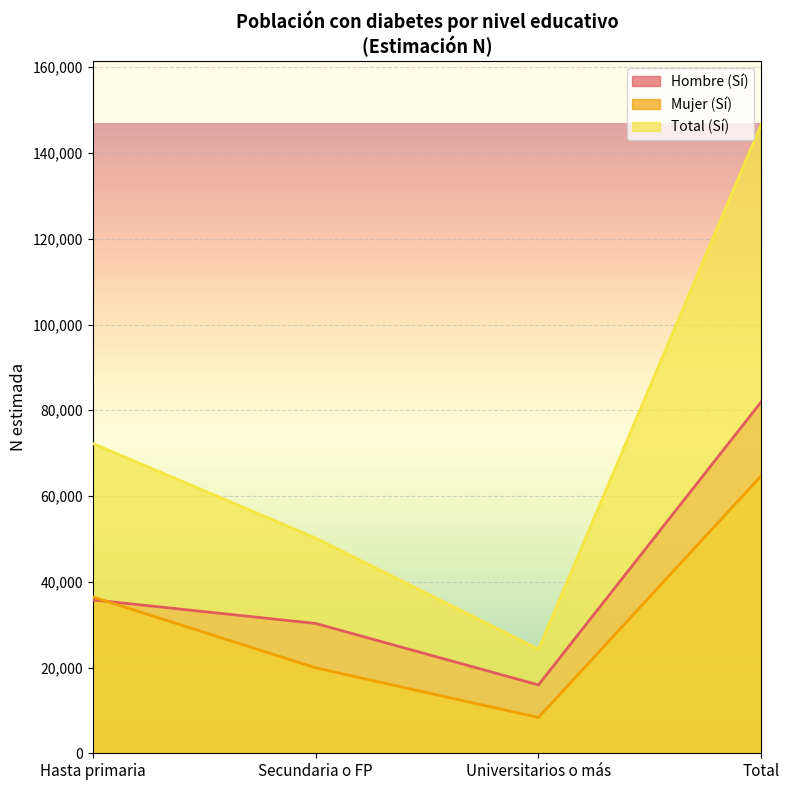

At which label does Total (Sí) reach its minimum?

Universitarios o más